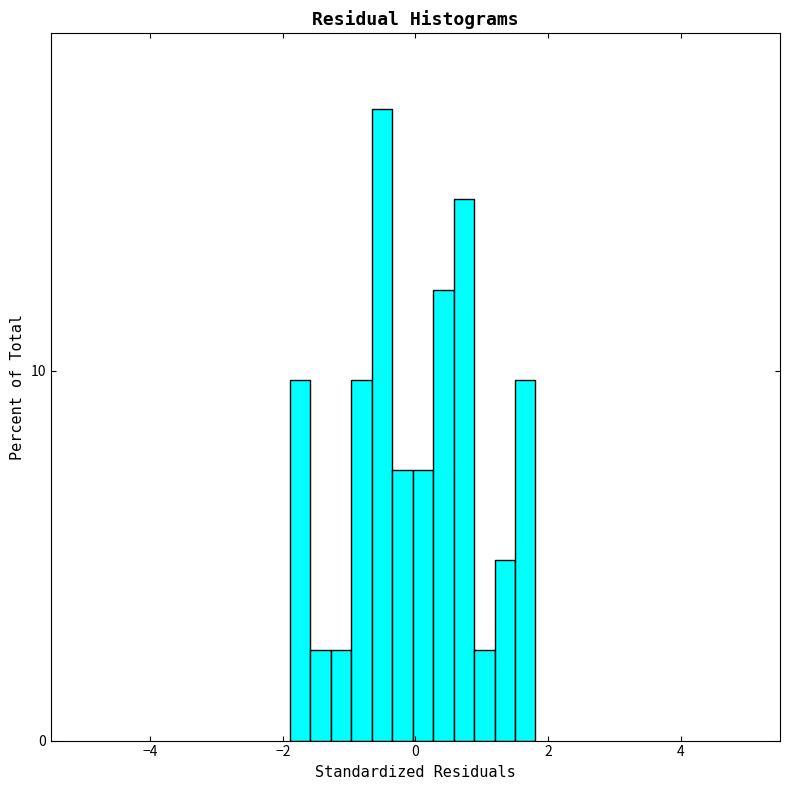

Around what value on the x-axis is the tallest bar? Give the approximate position of its centre, as read against the axis.

-0.6